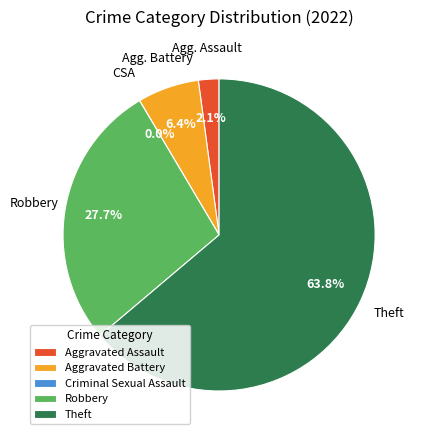

True or false: Aggravated Battery accounts for 6% of the total.

True